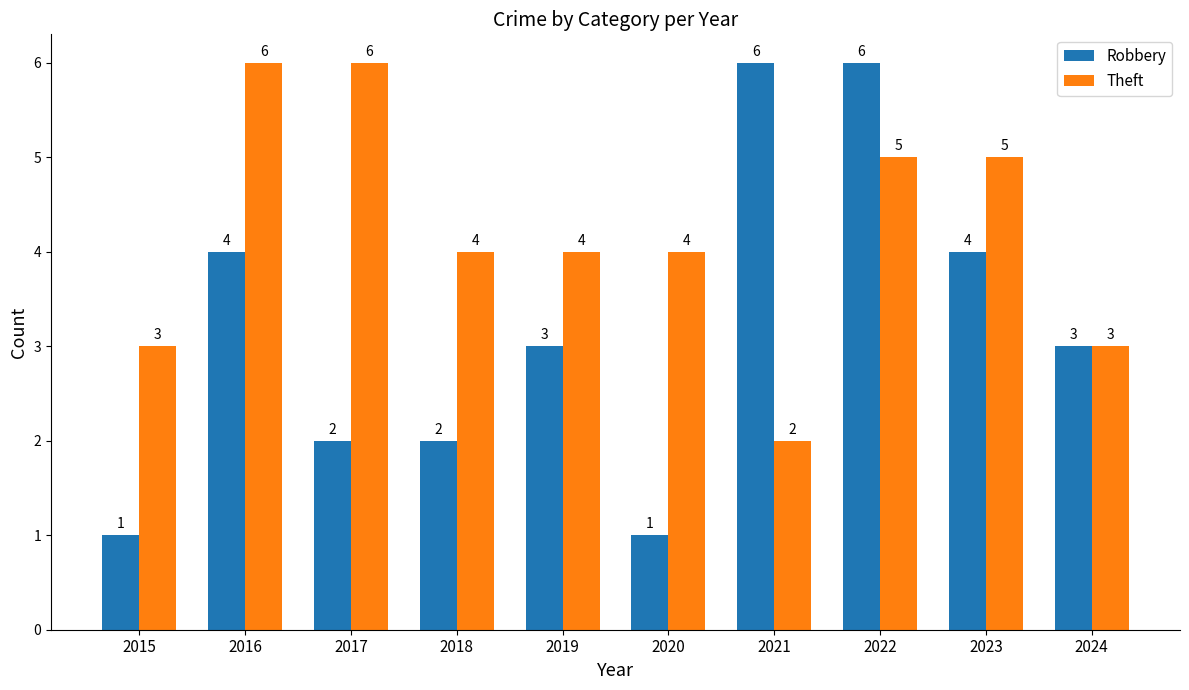

Which series has the widest spread of values?

Robbery